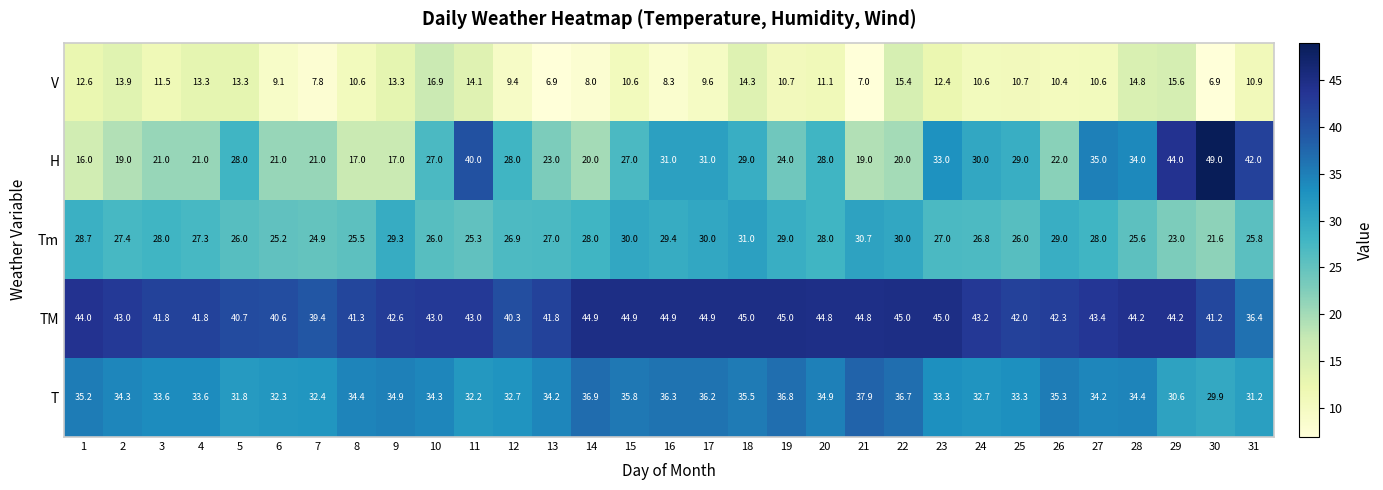

What is the total value across all series at 6?

128.2